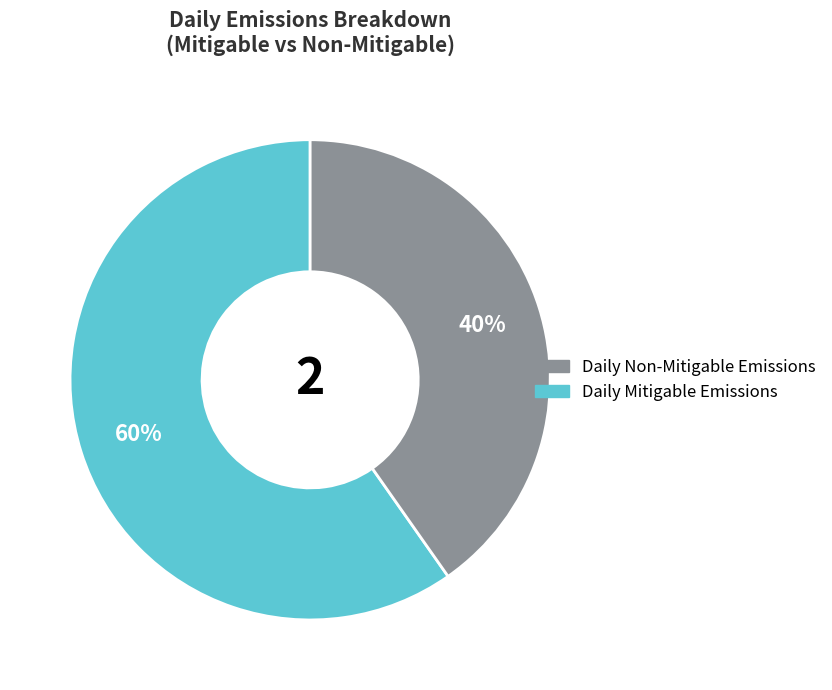

How many segments does this pie chart have?

2